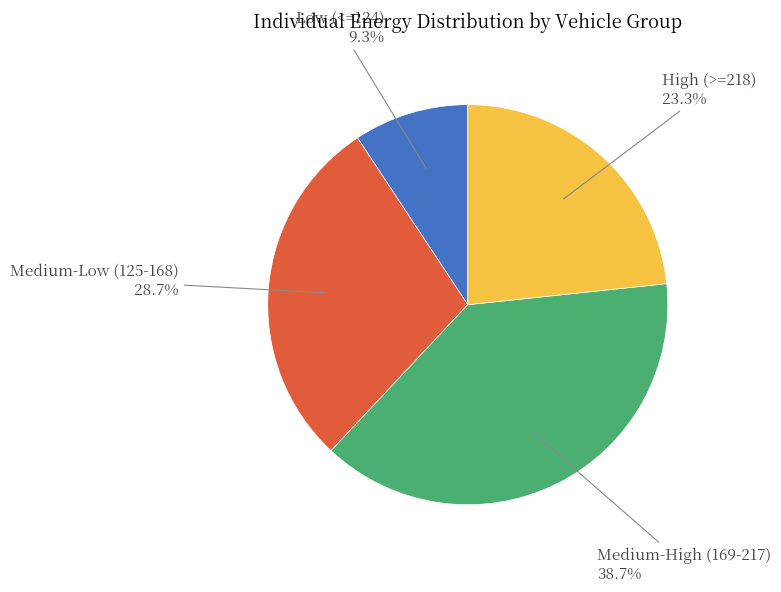

Rank the categories by value from lowest to highest.

Low (<=124), High (>=218), Medium-Low (125-168), Medium-High (169-217)